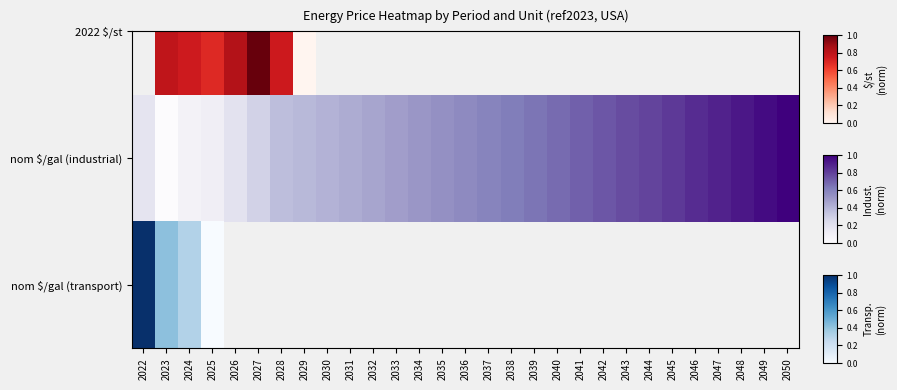

List the labels in order of value, smallest first.

2025, 2026, 2027, 2028, 2029, 2030, 2031, 2032, 2033, 2034, 2035, 2036, 2037, 2038, 2039, 2040, 2041, 2042, 2043, 2044, 2045, 2046, 2047, 2048, 2049, 2050, 2024, 2023, 2022